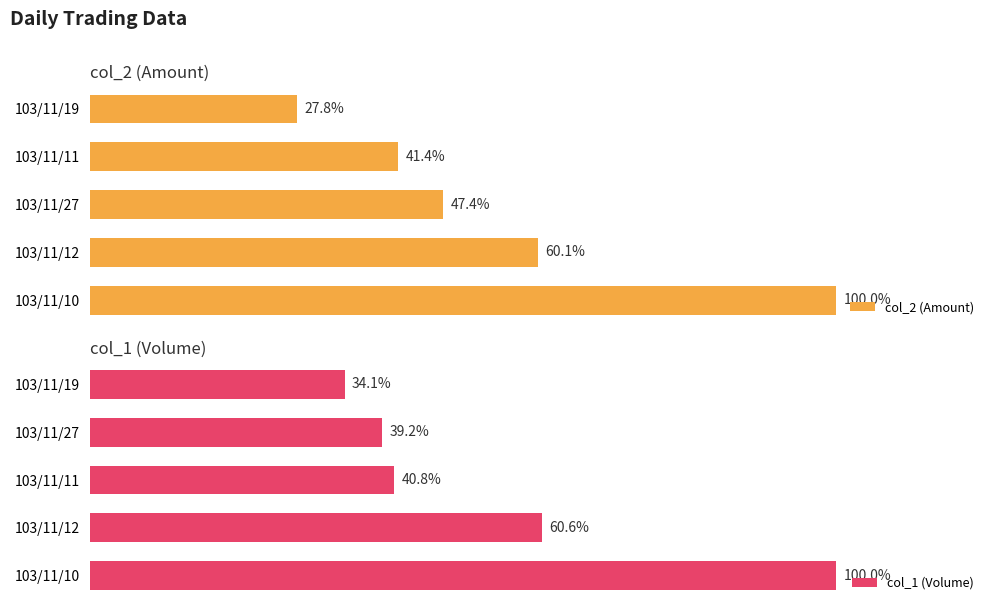

The col_2 (Amount) series shows 47.4 at 2. True or false?

True